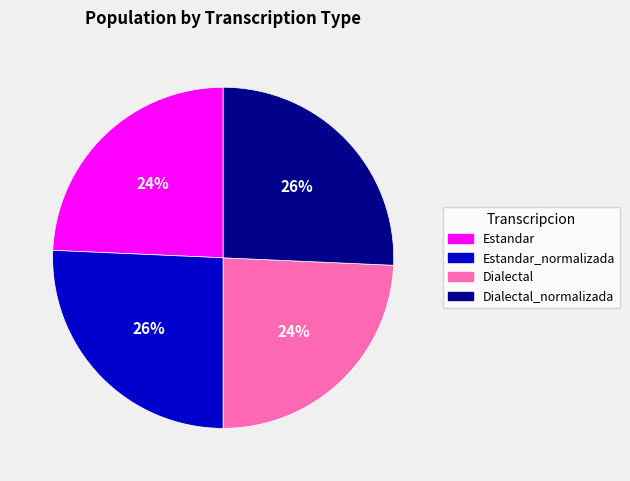

The Estandar slice represents 24% of the pie. True or false?

True